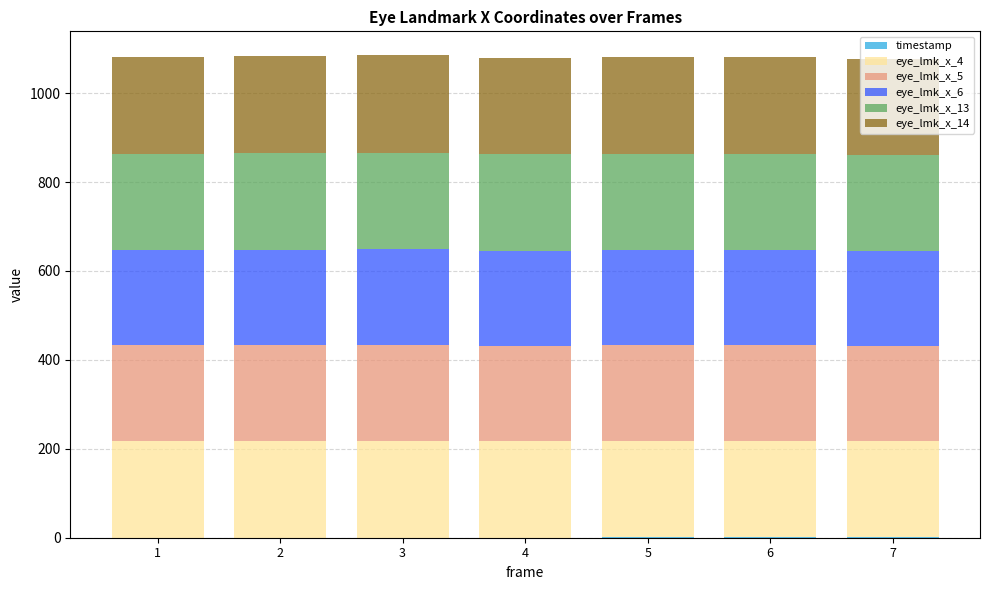

At 7, list the series in order from smallest to largest.

timestamp, eye_lmk_x_6, eye_lmk_x_5, eye_lmk_x_4, eye_lmk_x_13, eye_lmk_x_14